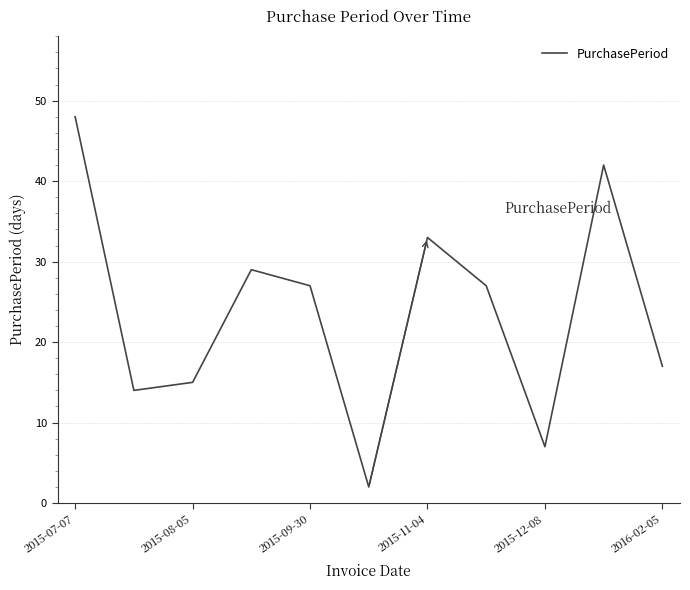

What is the maximum value shown in the chart?

48